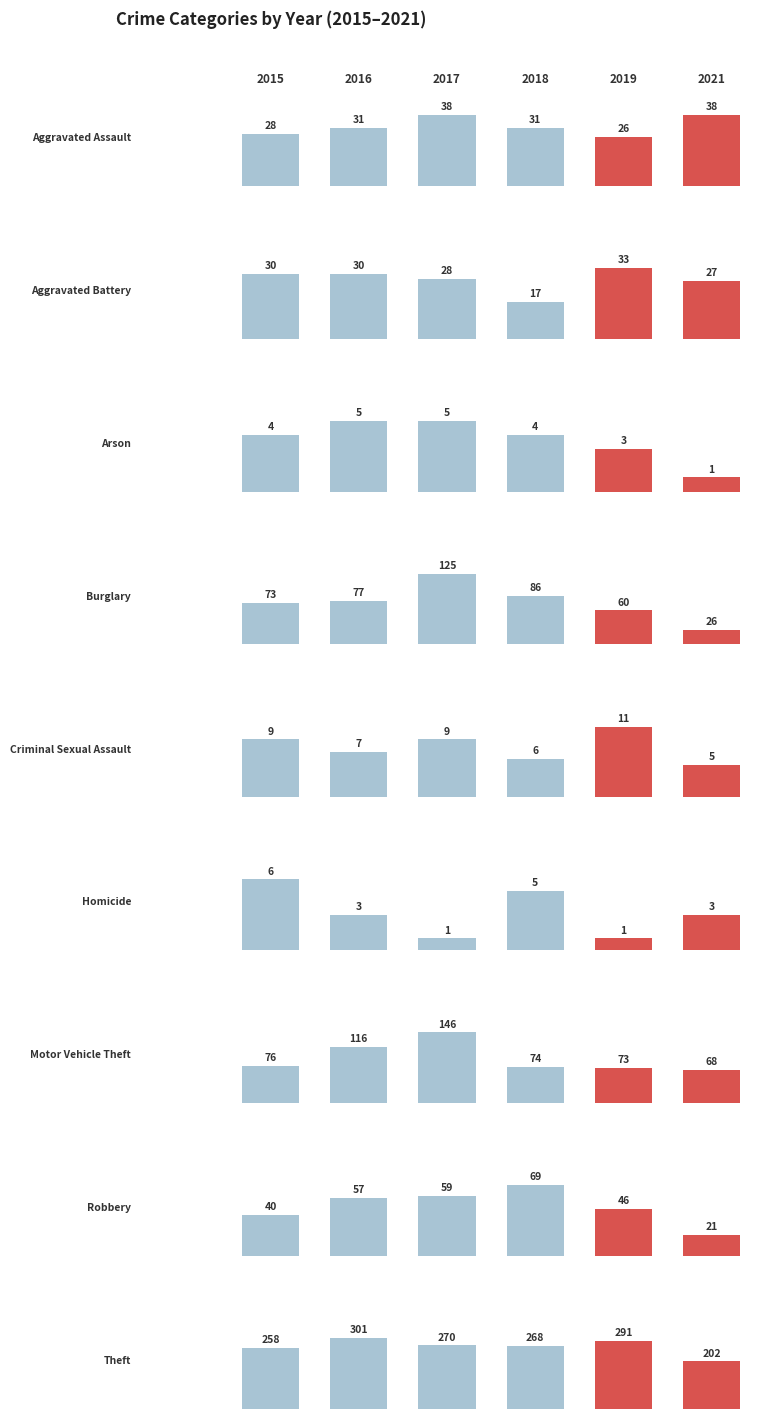

What is the maximum value for 2017?

270